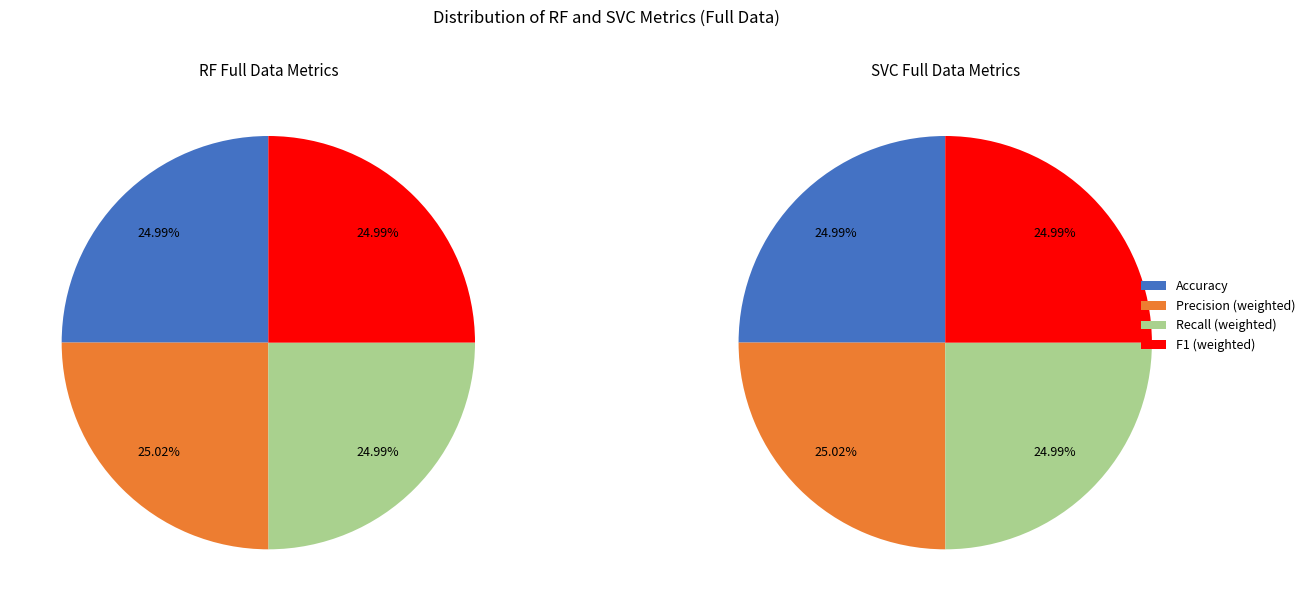

How much of the chart is everything except Recall (weighted)?

75.0%